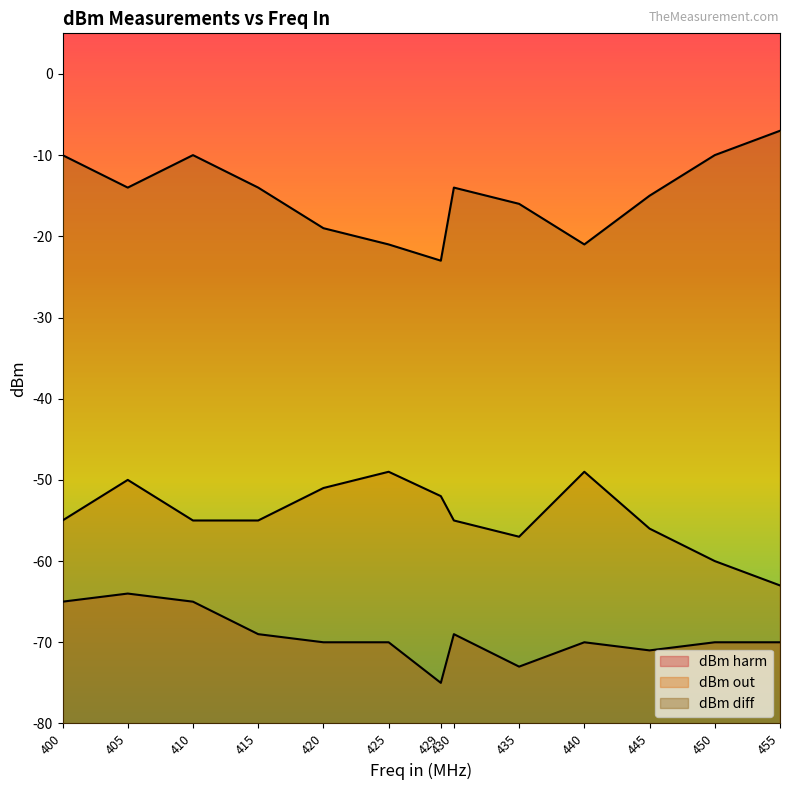

Where is the first local maximum for dBm diff?

410